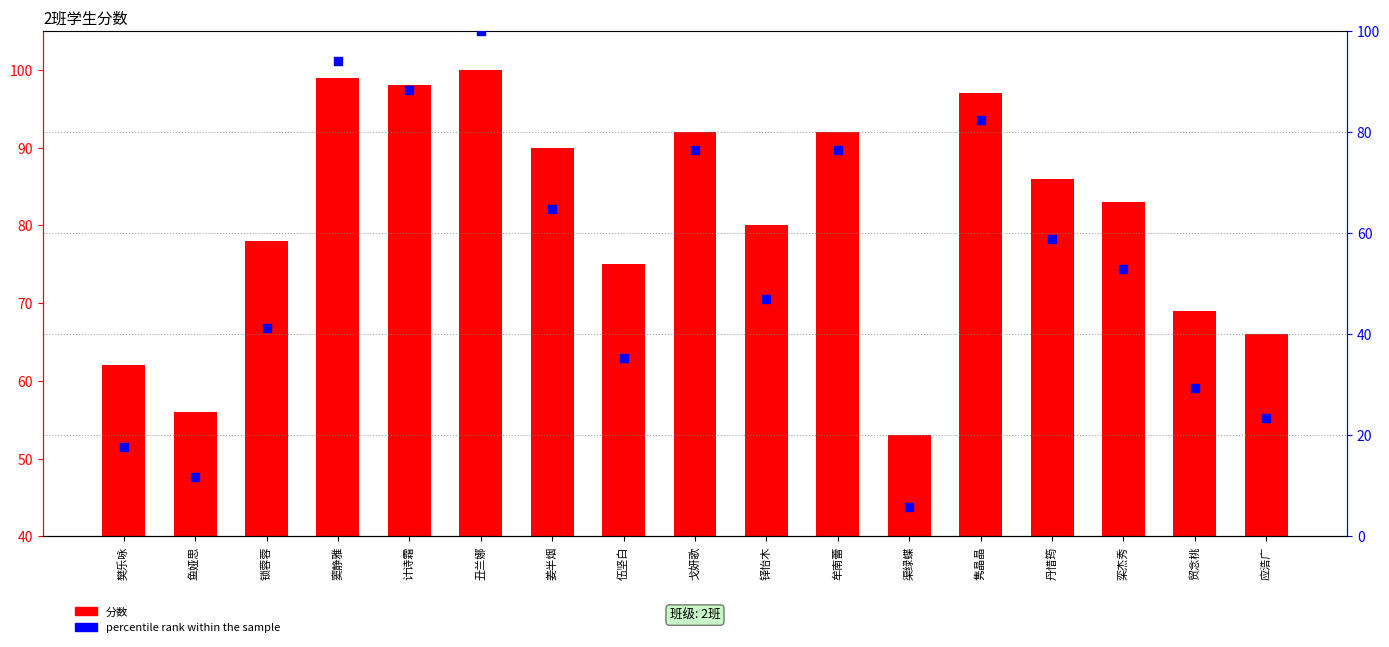

Which series has the widest spread of Y values?

percentile rank within the sample